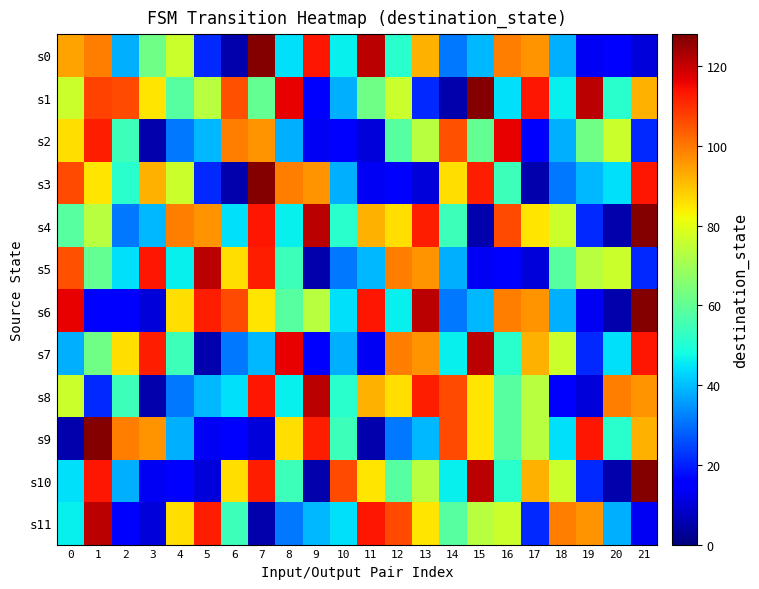

Rank the series by their maximum value, from lowest to highest.

s2, s5, s7, s8, s11, s0, s1, s3, s4, s6, s9, s10